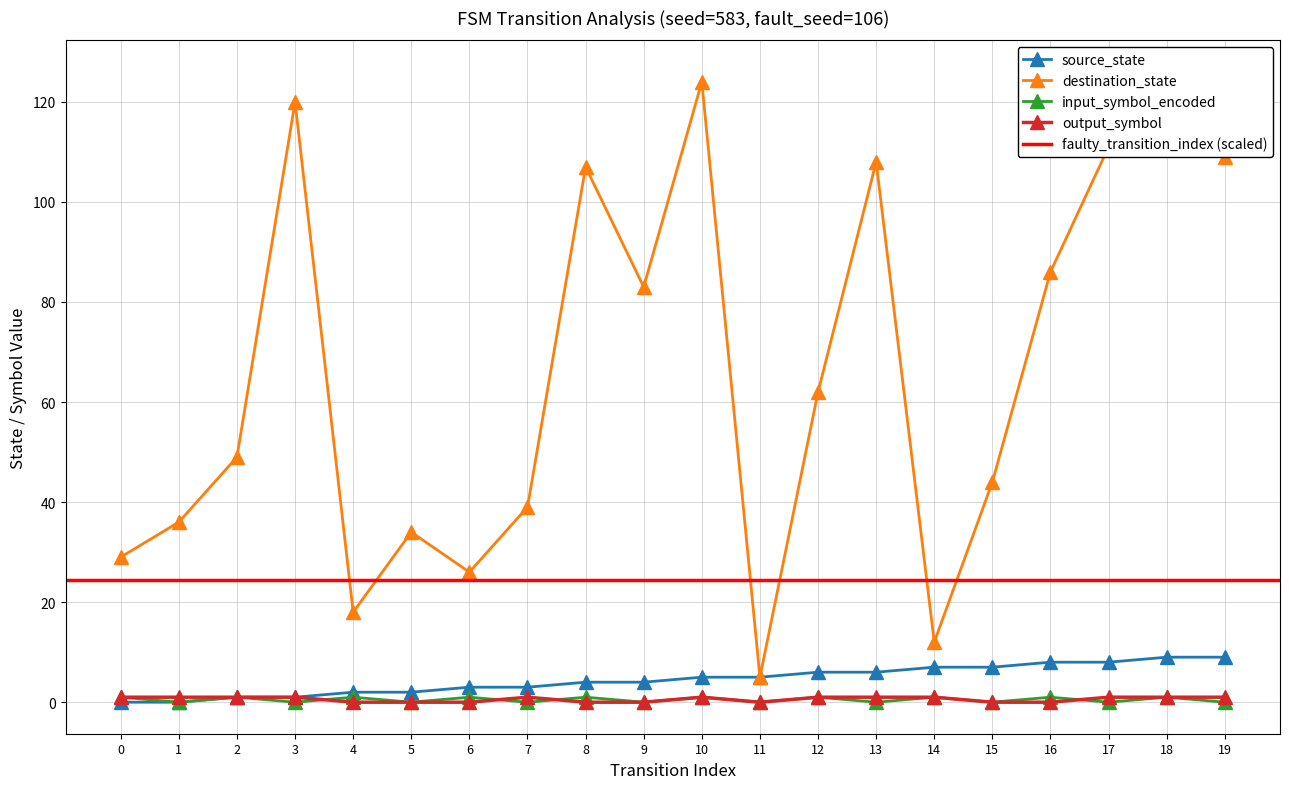

What is the maximum value for output_symbol?

1